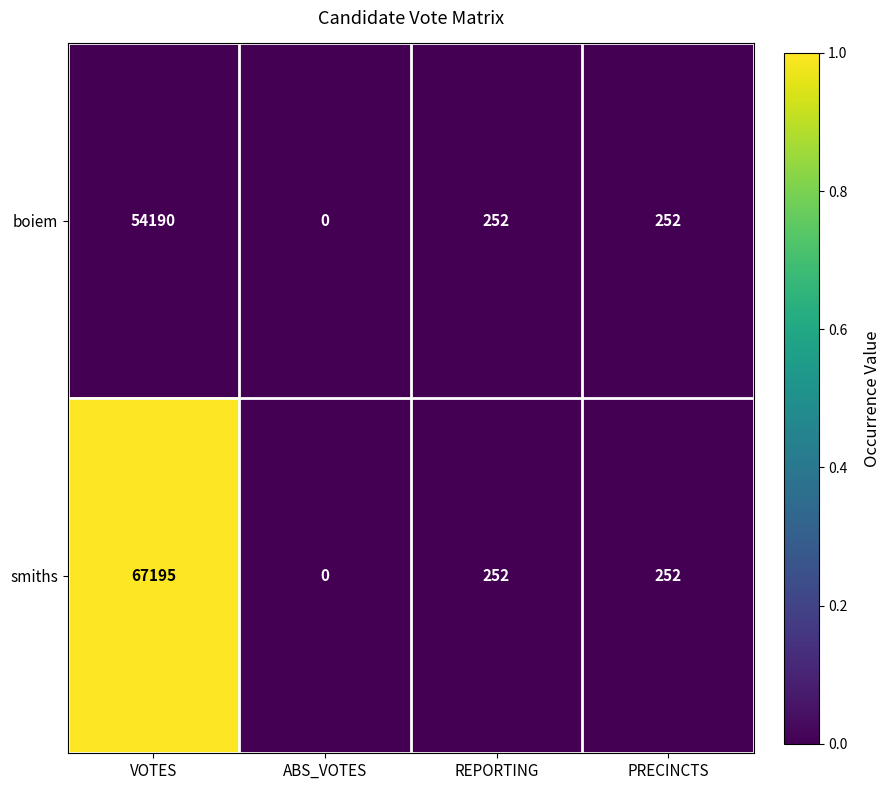

Rank the series by their average value, from highest to lowest.

smiths, boiem